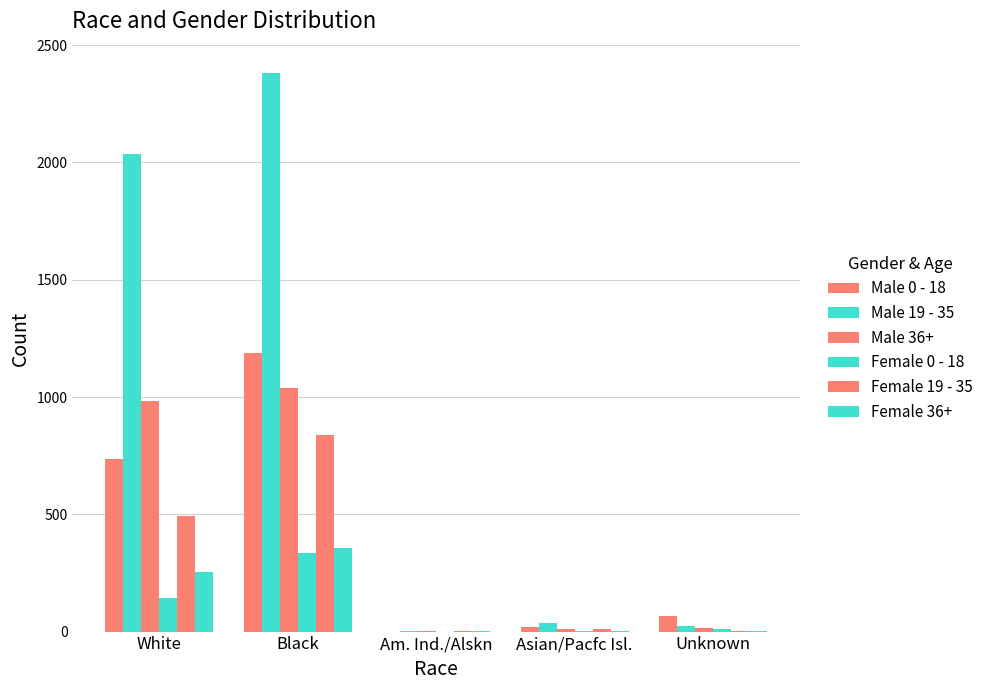

What is the difference between the highest and lowest values at Unknown?

63